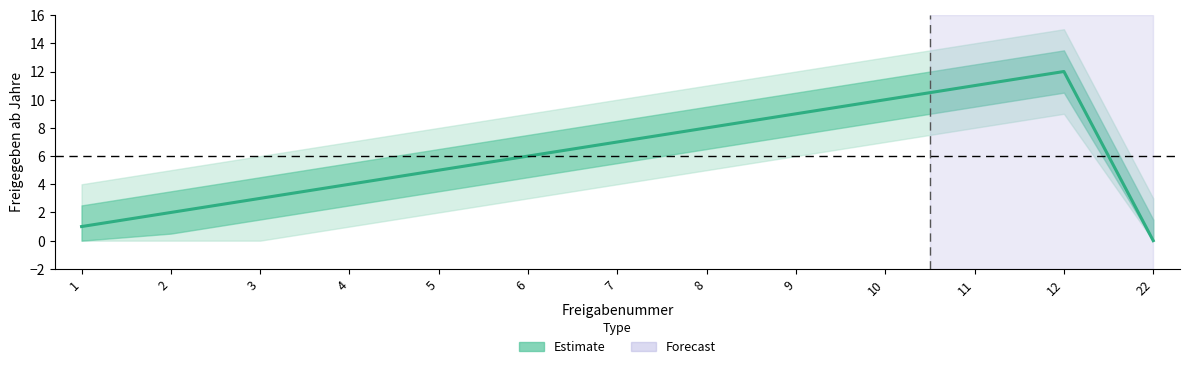

Reading left to right, what are all the values shown in this chart?

1=1	2=2	3=3	4=4	5=5	6=6	7=7	8=8	9=9	10=10	11=11	12=12	22=0